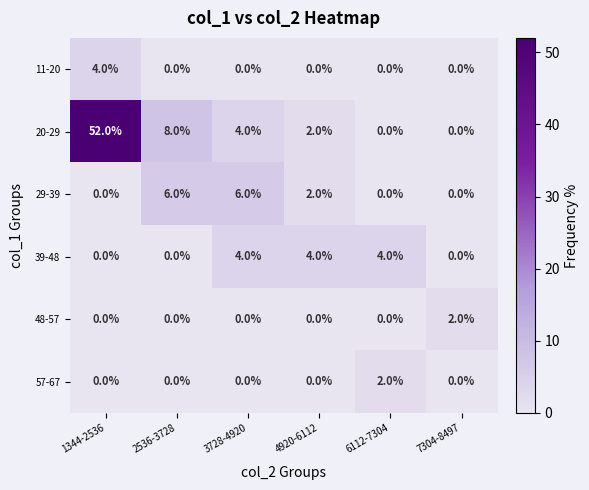

Is it true that 20-29 equals 8 at 2536-3728?

True